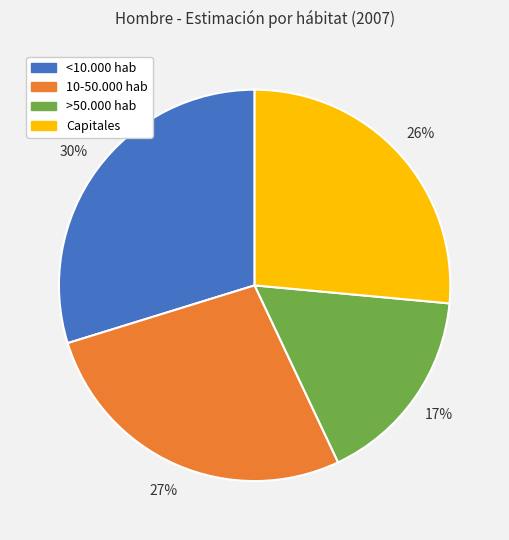

Rank the categories by value from highest to lowest.

<10.000 hab, 10-50.000 hab, Capitales, >50.000 hab